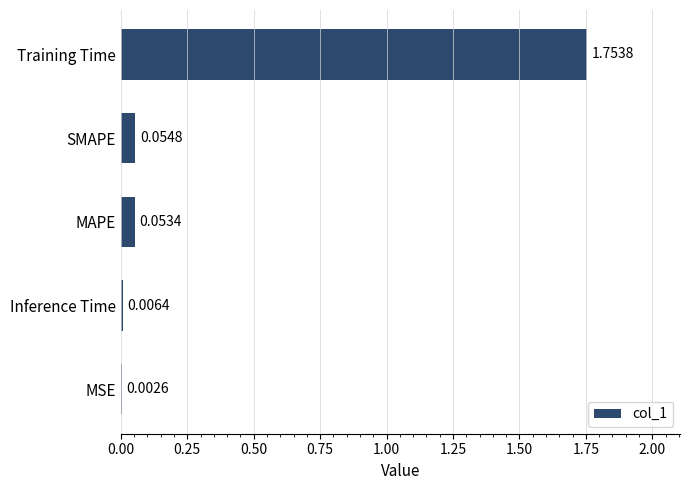

How many series are shown in this chart?

1